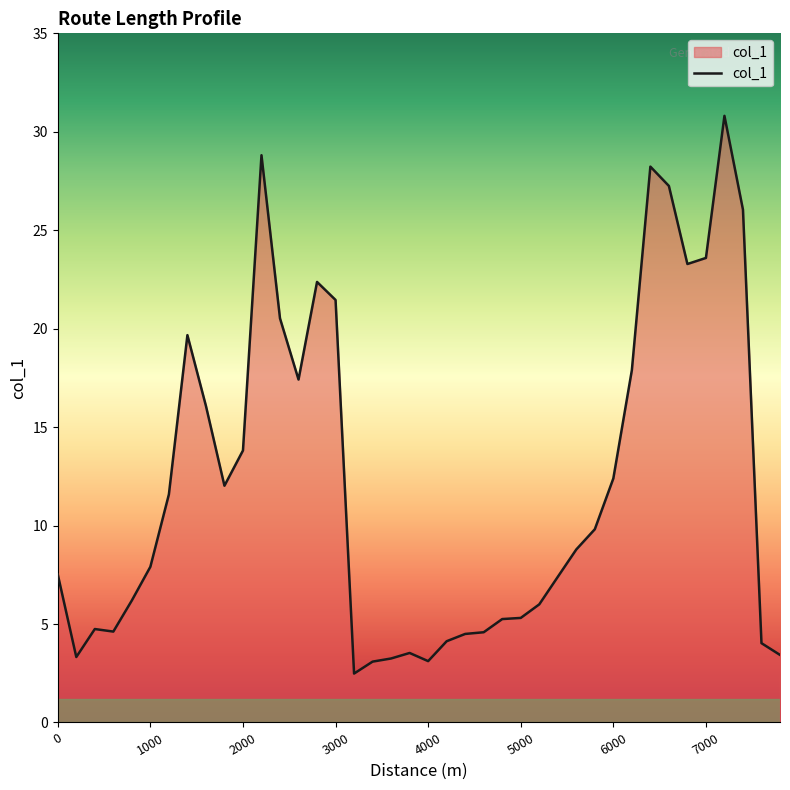

How many lines are shown in the chart?

1